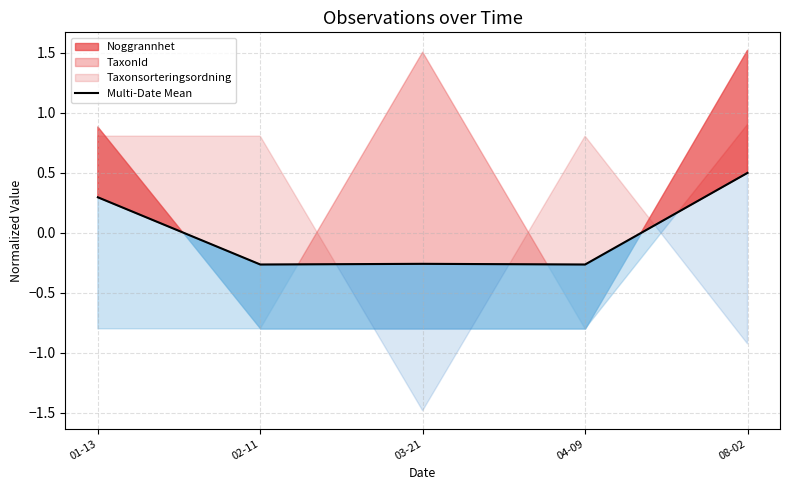

Reading left to right, extract all data points from this chart.

01-13=0.3	02-11=-0.3	03-21=-0.3	04-09=-0.3	08-02=0.5